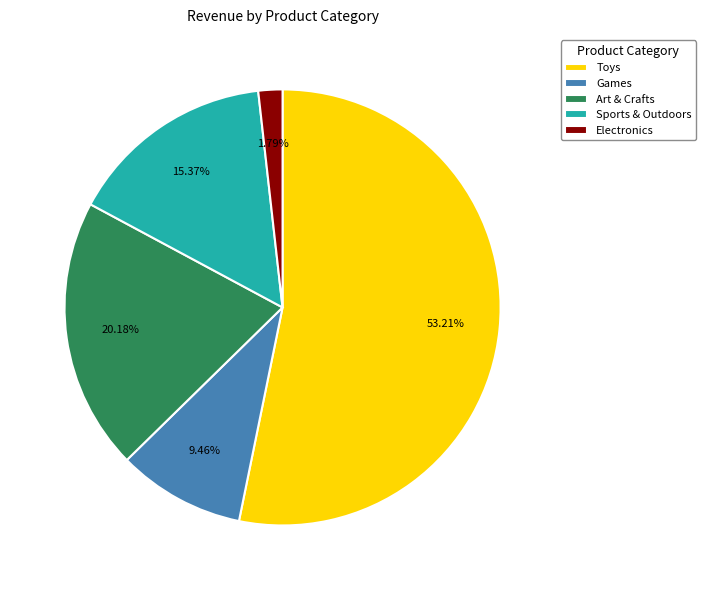

Which slice is the largest?

Toys